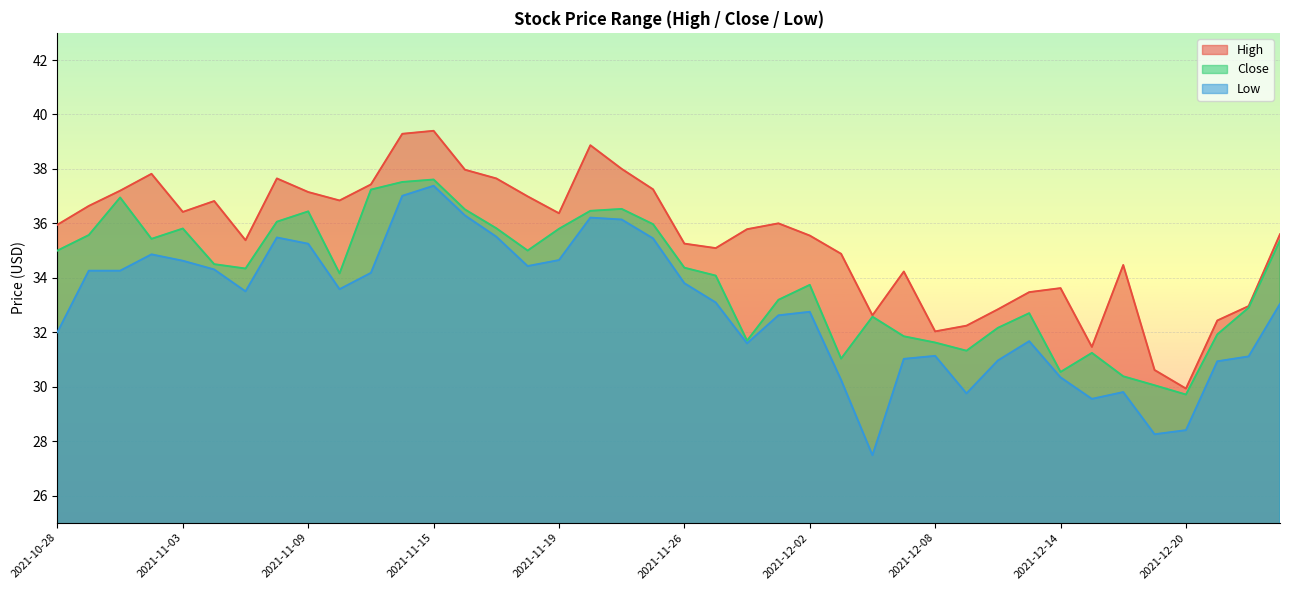

What is the difference between the second highest and second lowest values in the High series?

8.7